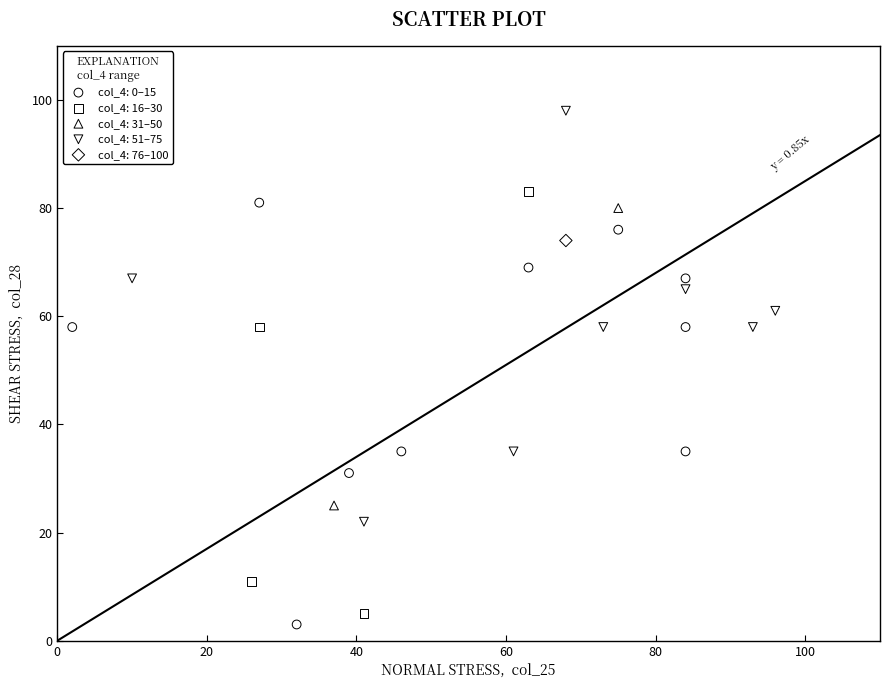

What are all the series names shown in the legend?

col_4: 0–15, col_4: 16–30, col_4: 31–50, col_4: 51–75, col_4: 76–100